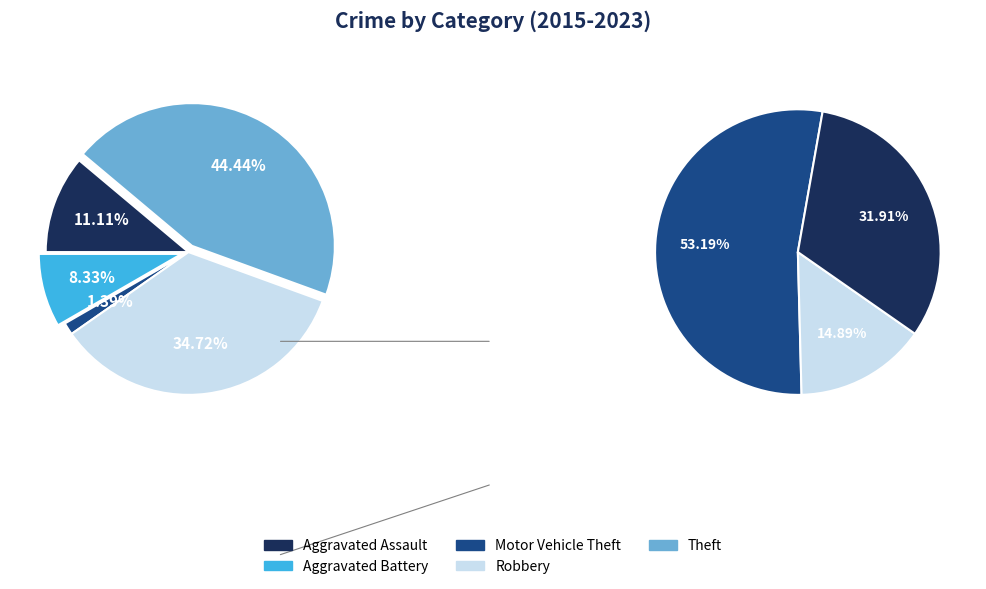

To the nearest percent, what is the combined percentage of Motor Vehicle Theft and Theft?

46%